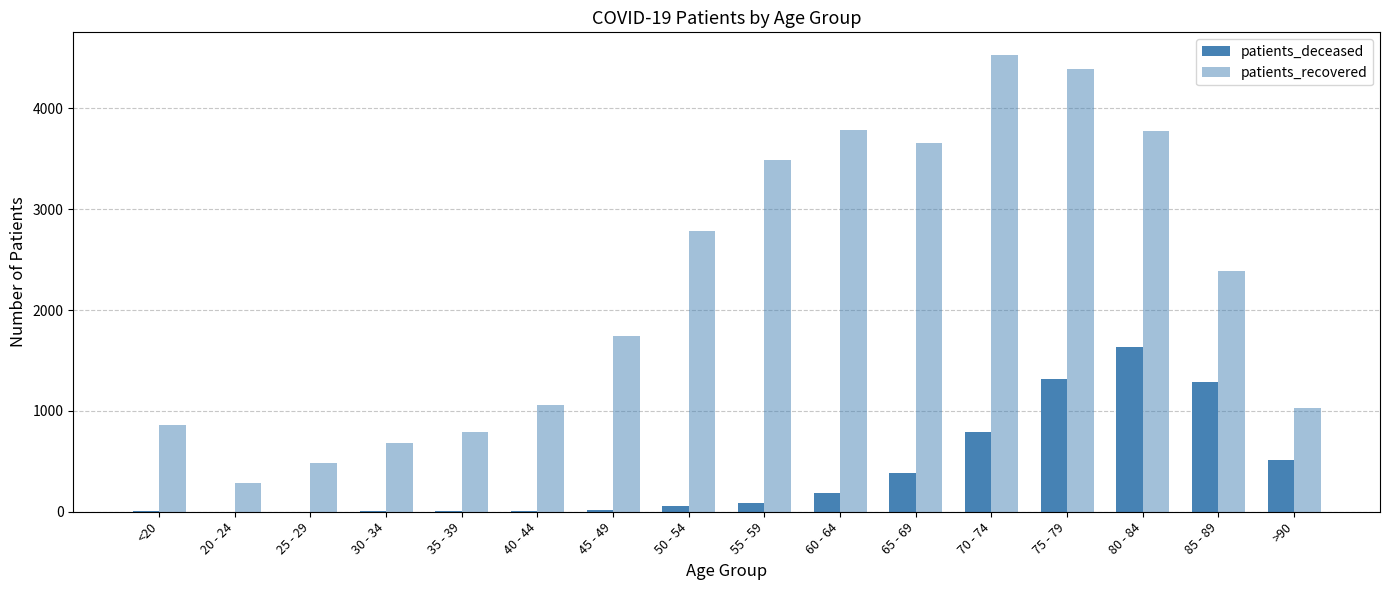

What is the sum of the patients_recovered values at 70 - 74 and 20 - 24?

4814